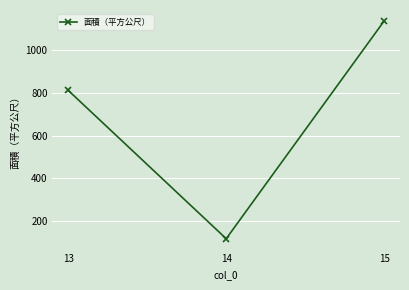

Which label corresponds to the largest value in the chart?

15